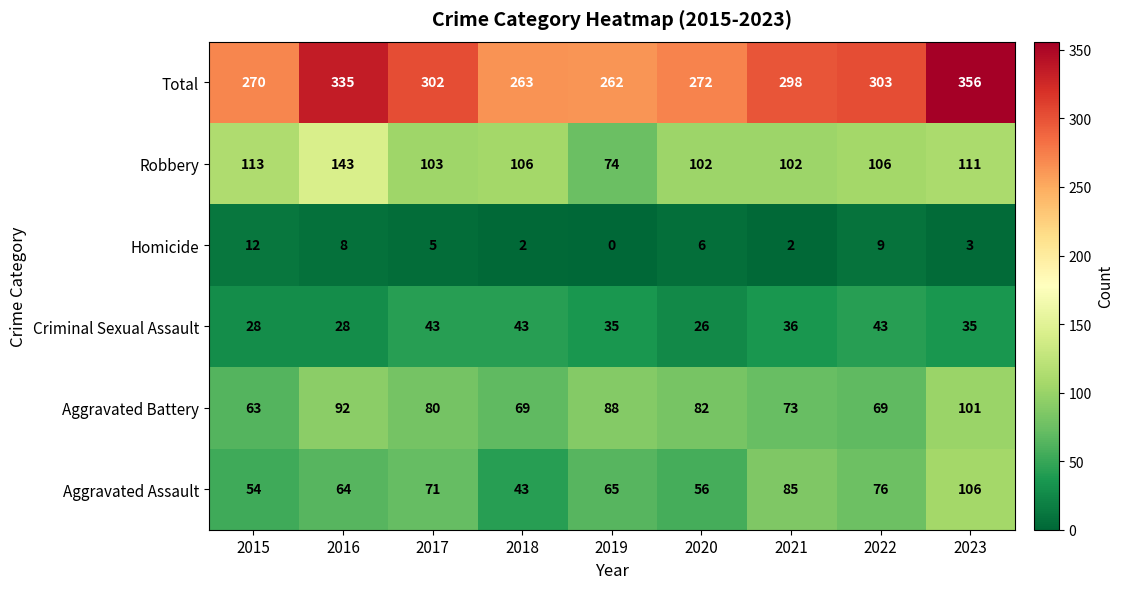

True or false: Aggravated Assault has a value of 43 at 2022.

False